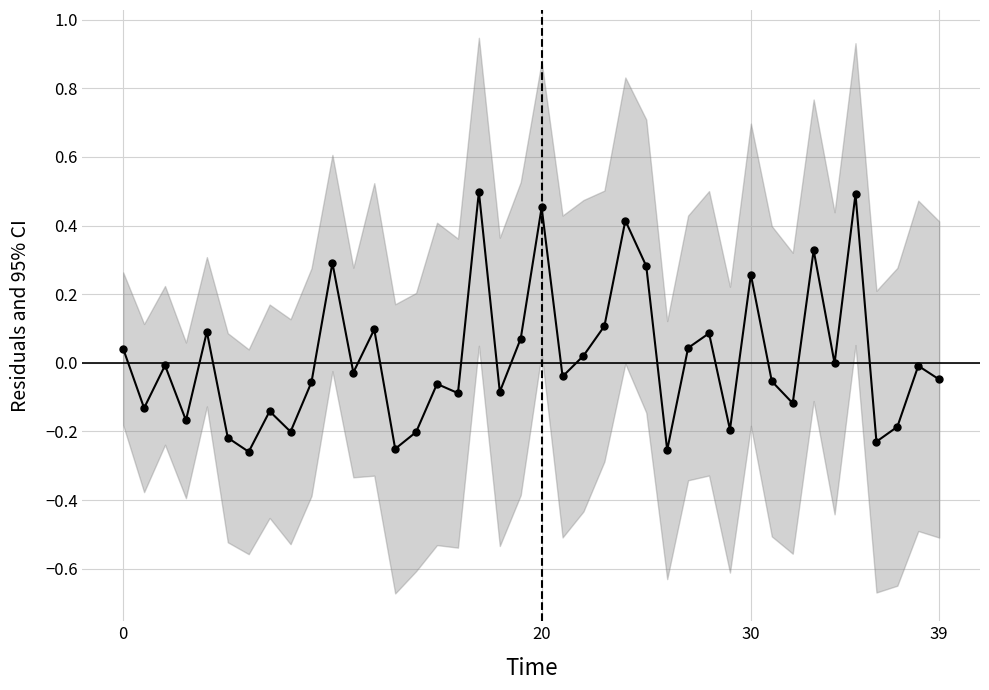

How many values are below zero?

24